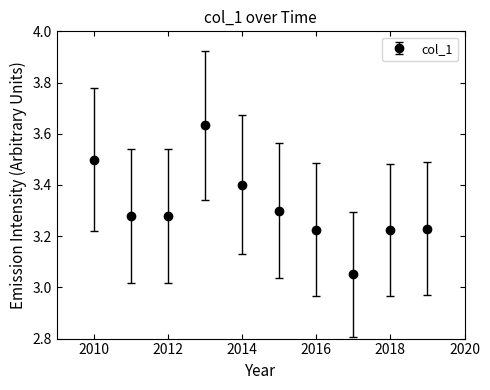

What is the value of the 1st point from the left?

3.5